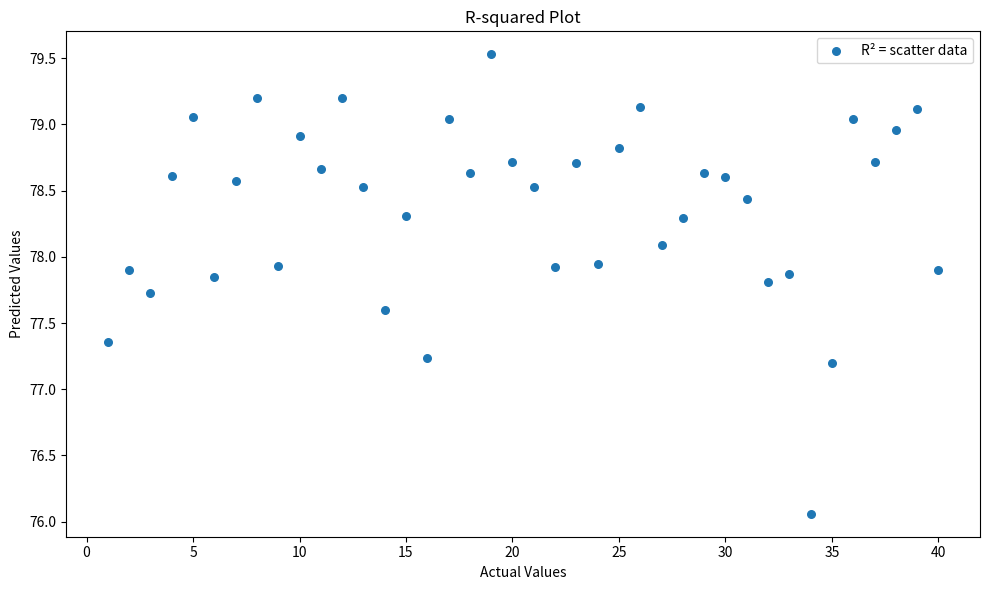

What is the range of Y values (max minus min)?

3.5